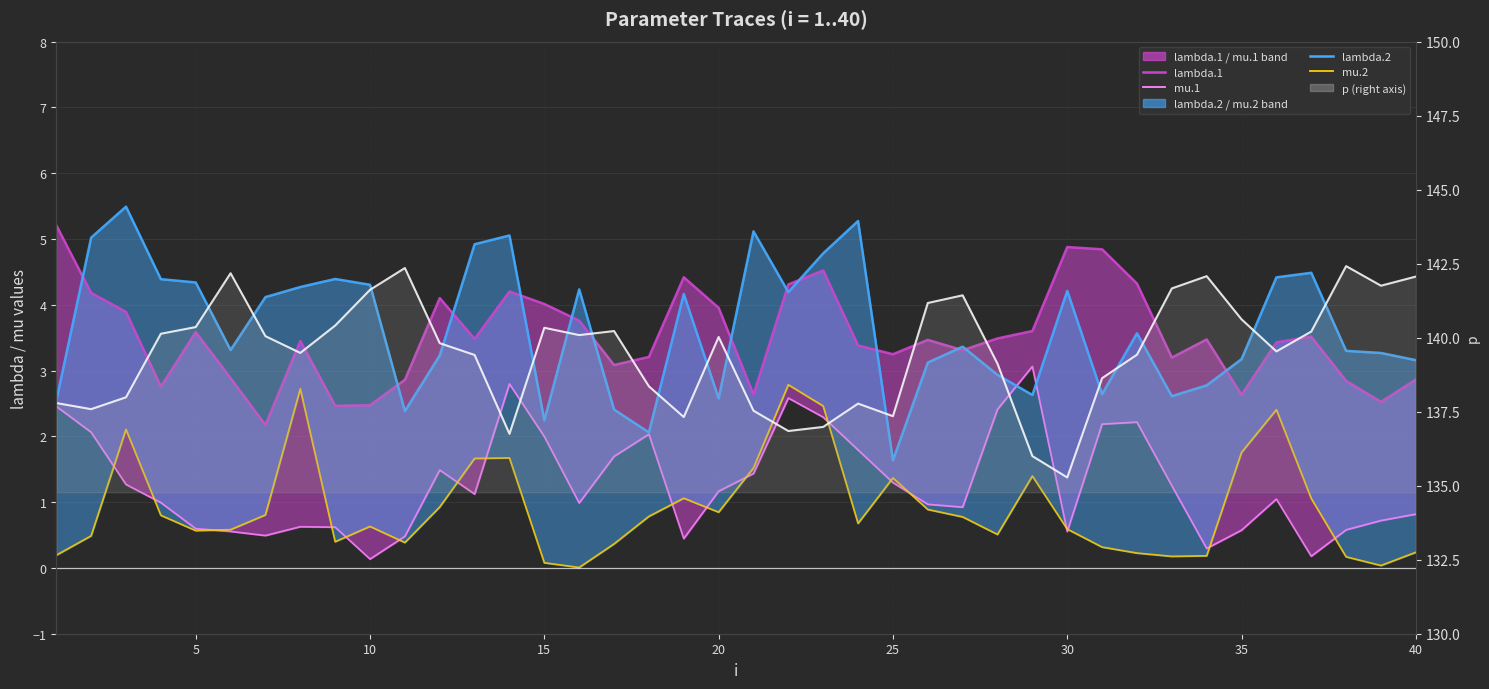

What is the average value of the lambda.1 series?

3.5